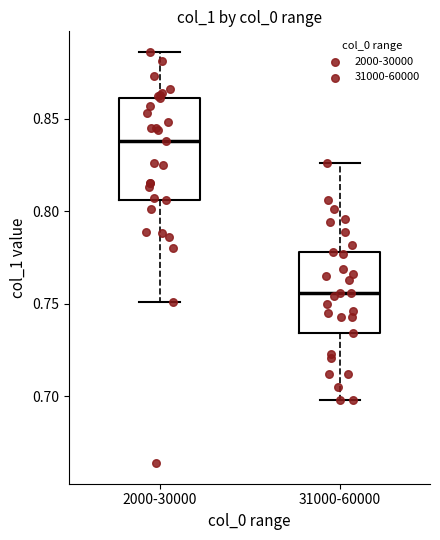

Reading left to right, read every box against the y-axis: the position of its median line, the range the box covers, and the ends of its whiskers. The values are not printed on the chart, so give them approximately, as read against the axis.

2000-30000: median 0.840, box 0.805 to 0.860, whiskers 0.750 to 0.885
31000-60000: median 0.755, box 0.735 to 0.780, whiskers 0.700 to 0.825